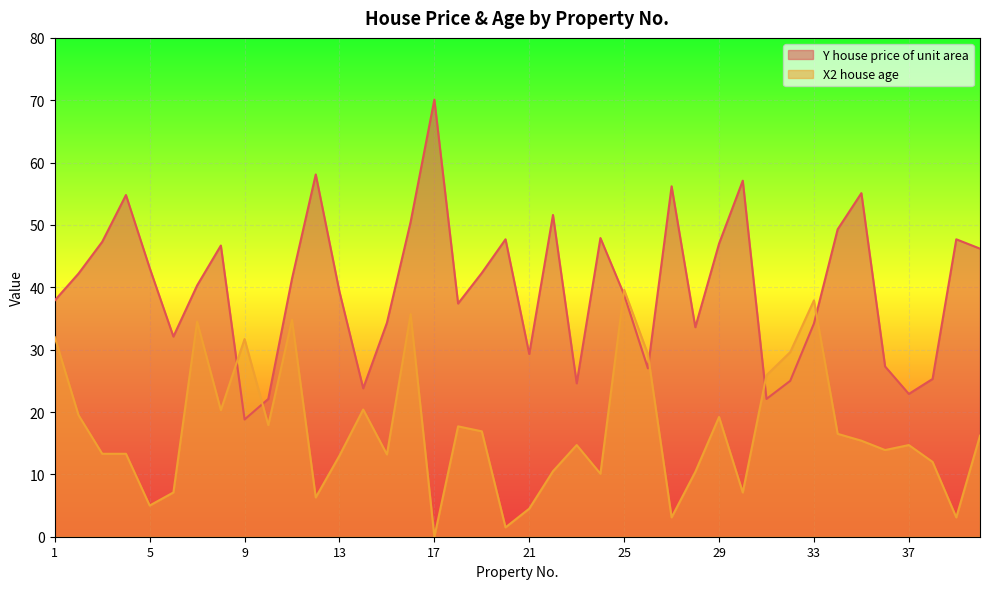

Between 16 and 27, which series saw the biggest shift?

X2 house age